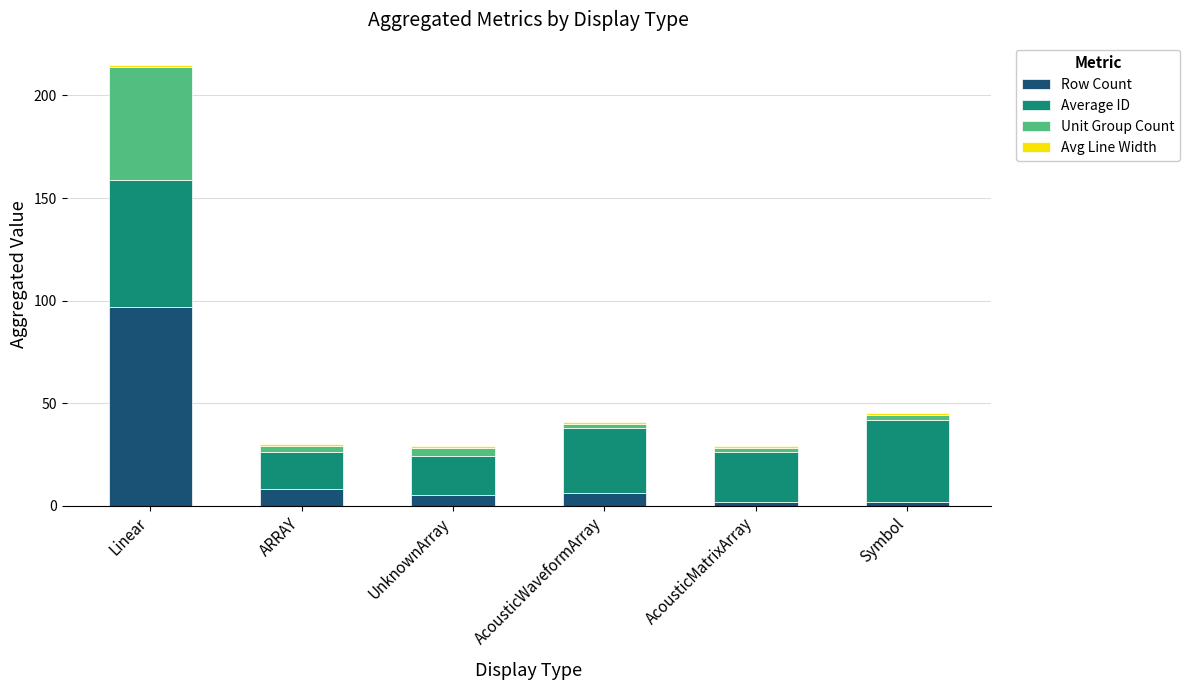

At which category is the sum across all series the highest?

Linear